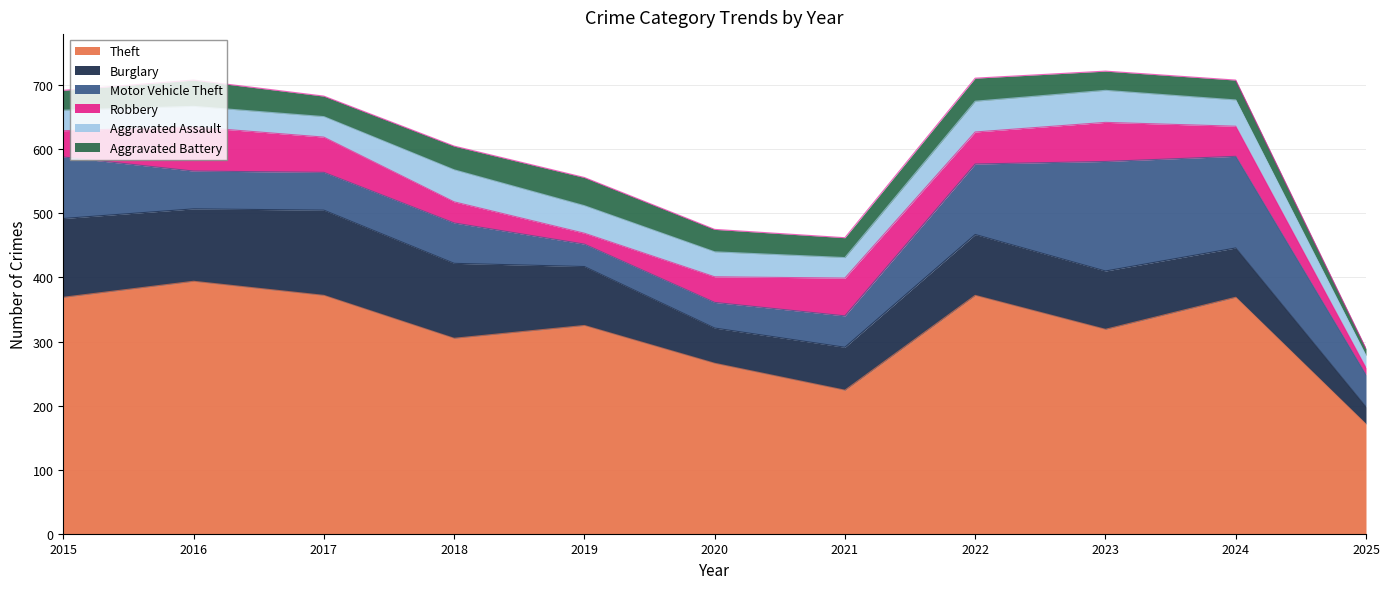

Between 2015 and 2020, which series saw the biggest shift?

Theft